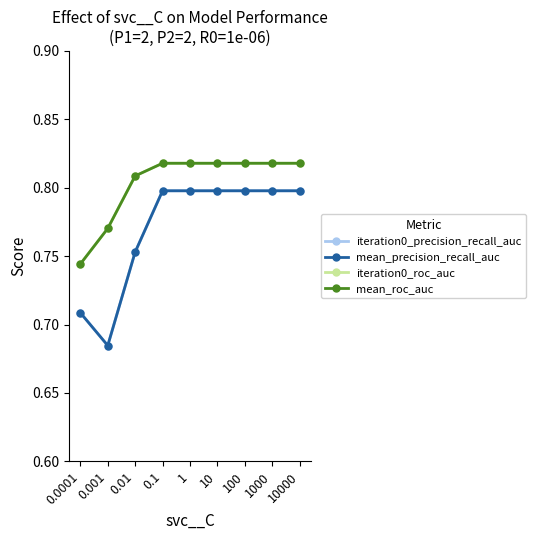

Reading left to right, transcribe all the data shown in this chart.

iteration0_precision_recall_auc: 0.7	0.7	0.8	0.8	0.8	0.8	0.8	0.8	0.8
mean_precision_recall_auc: 0.7	0.7	0.8	0.8	0.8	0.8	0.8	0.8	0.8
iteration0_roc_auc: 0.7	0.8	0.8	0.8	0.8	0.8	0.8	0.8	0.8
mean_roc_auc: 0.7	0.8	0.8	0.8	0.8	0.8	0.8	0.8	0.8